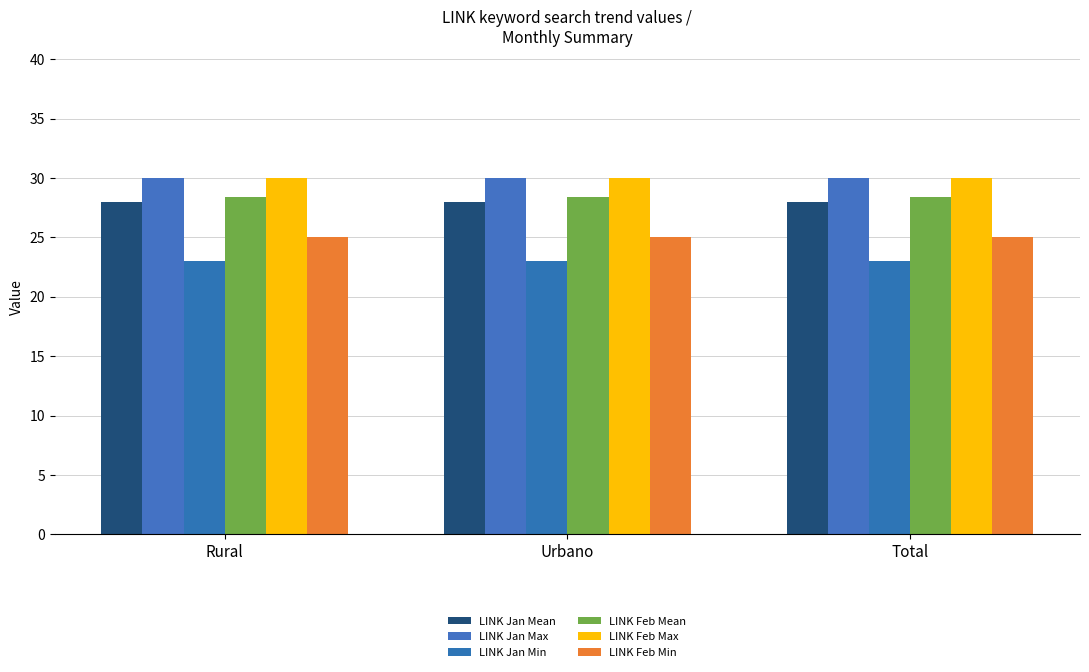

What is the label of the 1st bar from the left?

Rural